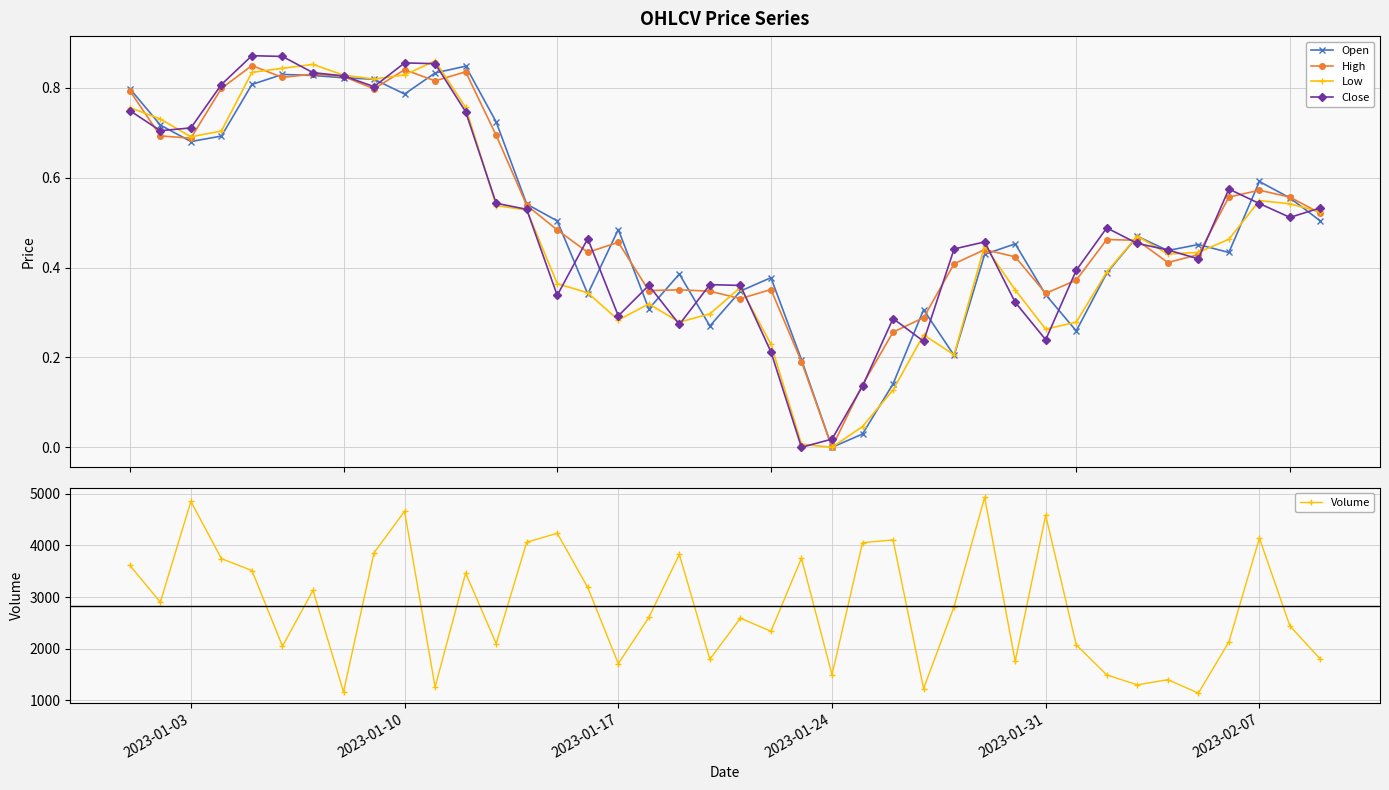

True or false: High has more than 2 points higher than both neighbors.

True